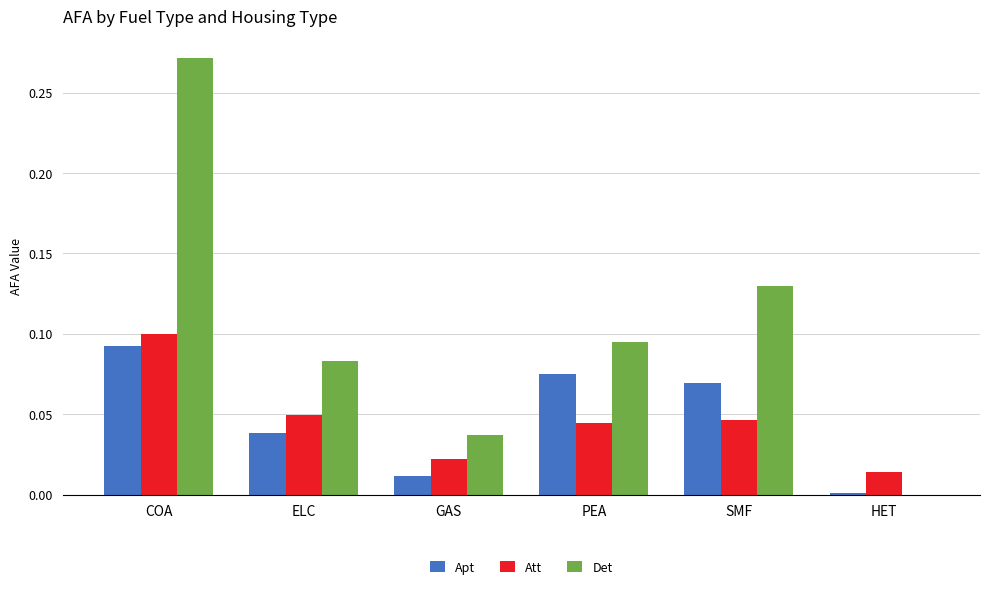

Does the chart contain stacked bars?

No